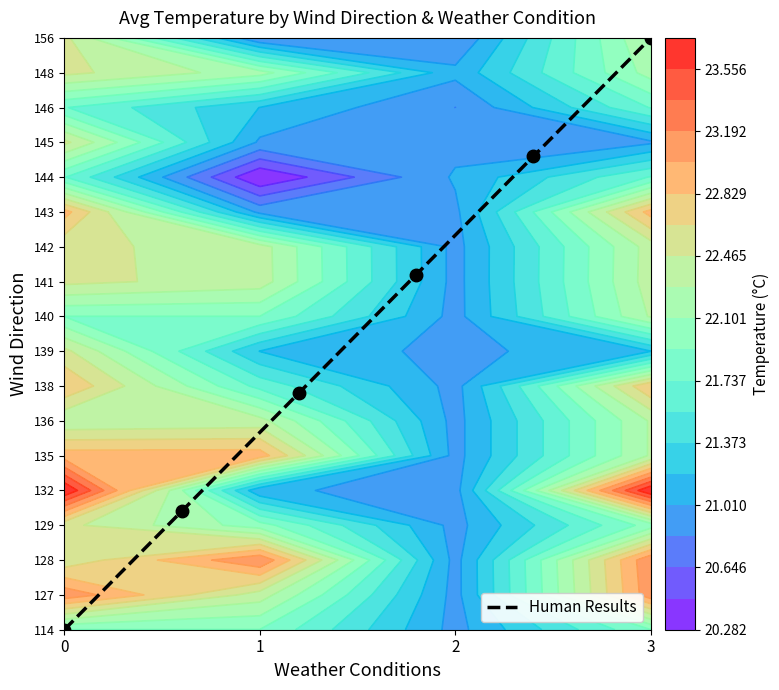

What is the sum of all values?

51.0